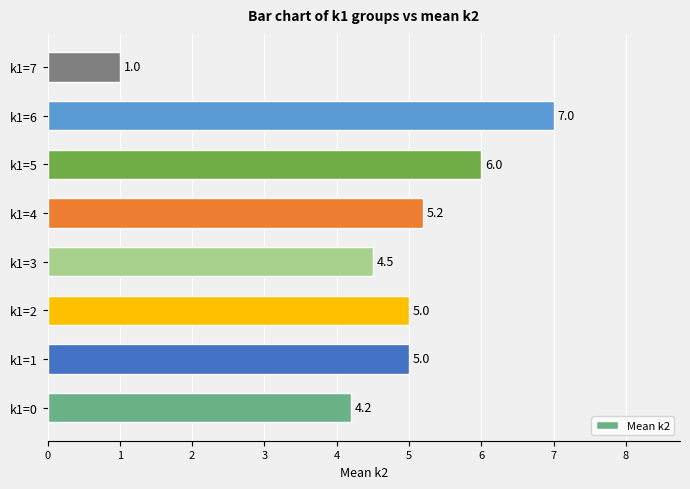

Which category has the lowest value across all series?

k1=7